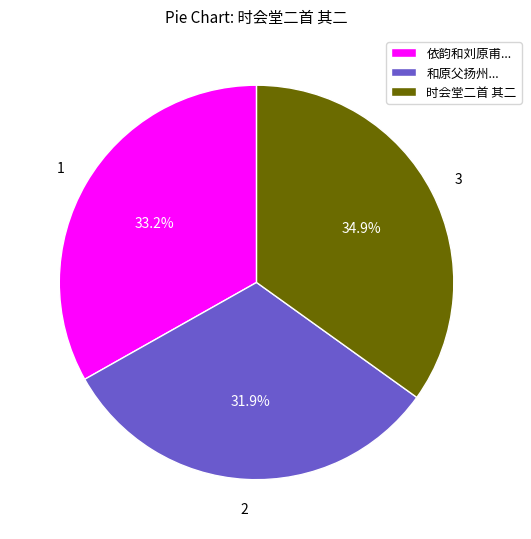

Is the sum of 时会堂二首 其二 and 和原父扬州... greater than half?

Yes